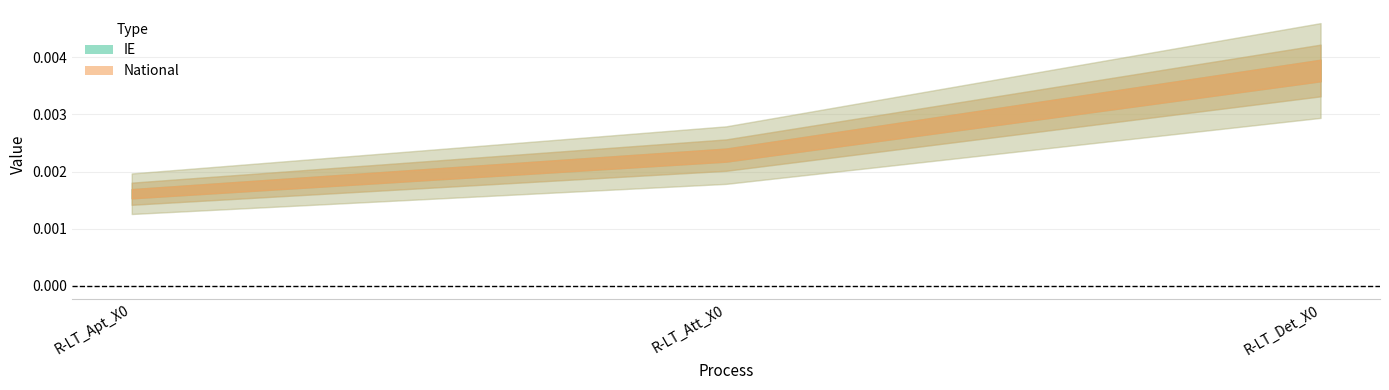

Does the chart display data point markers on the line(s)?

No